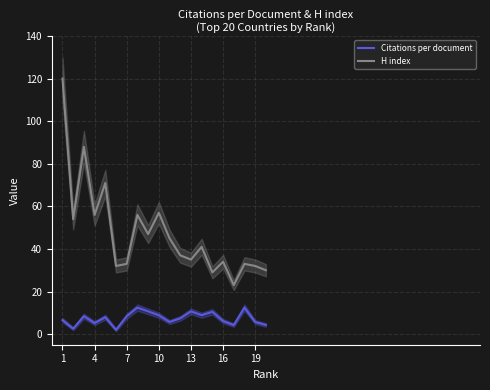

How many values in the Citations per document series exceed 7?

11